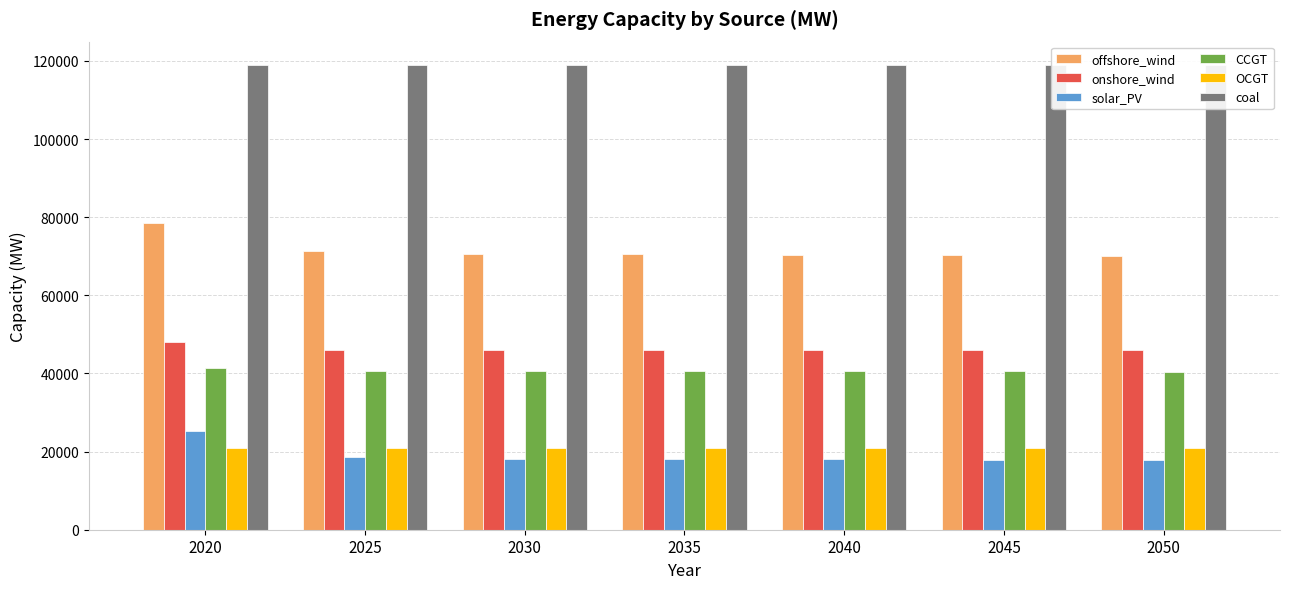

Rank the categories by solar_PV value from highest to lowest.

2020, 2025, 2030, 2035, 2040, 2045, 2050